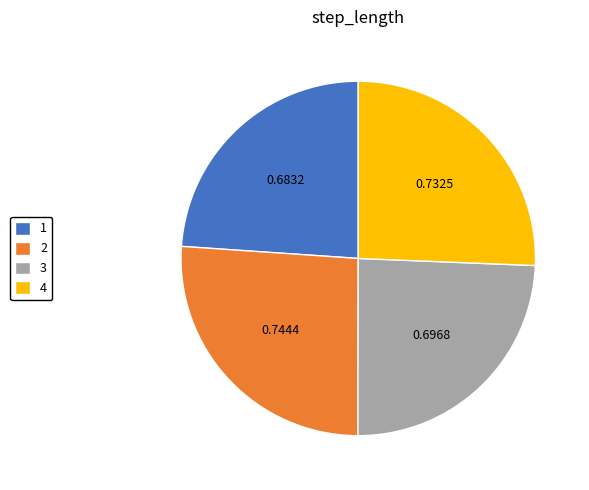

Combined, do 4 and 2 account for over 50%?

Yes